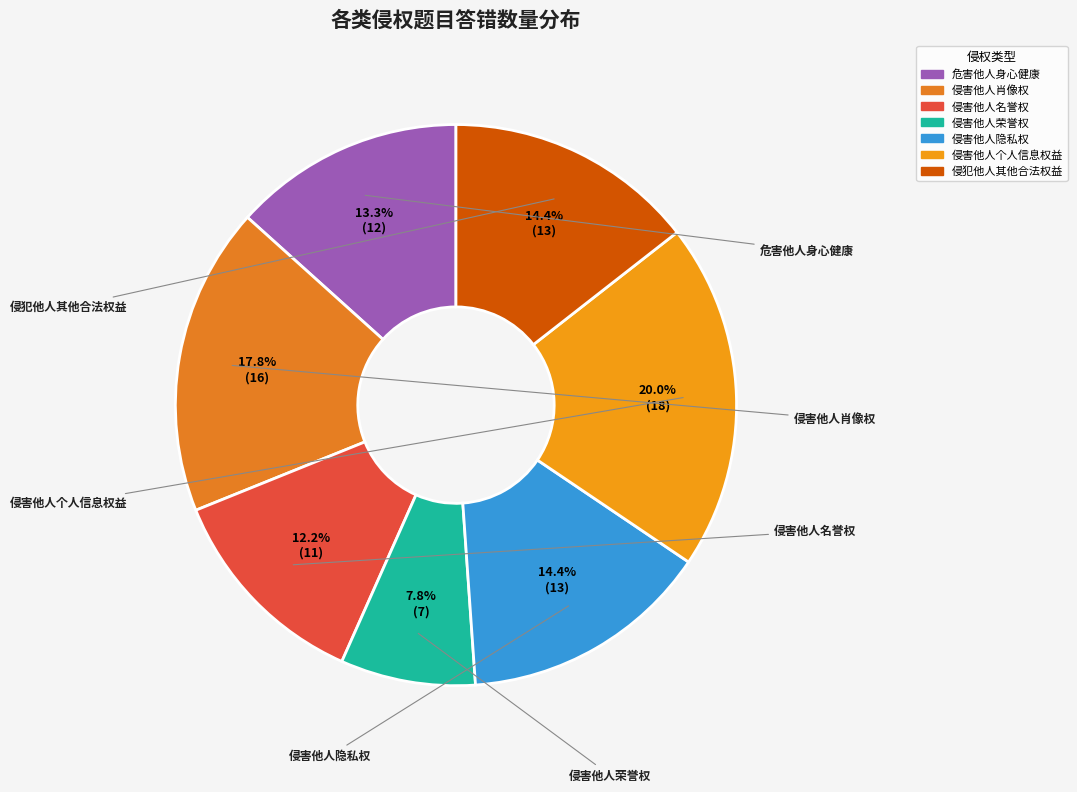

What percentage is NOT represented by 侵害他人肖像权?

82.2%